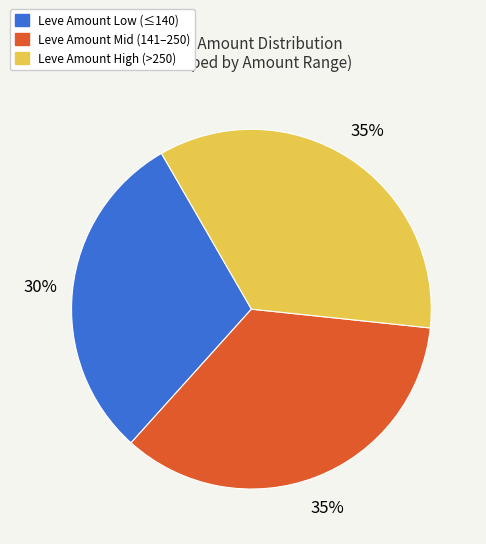

To the nearest percent, what is the average slice percentage?

33%